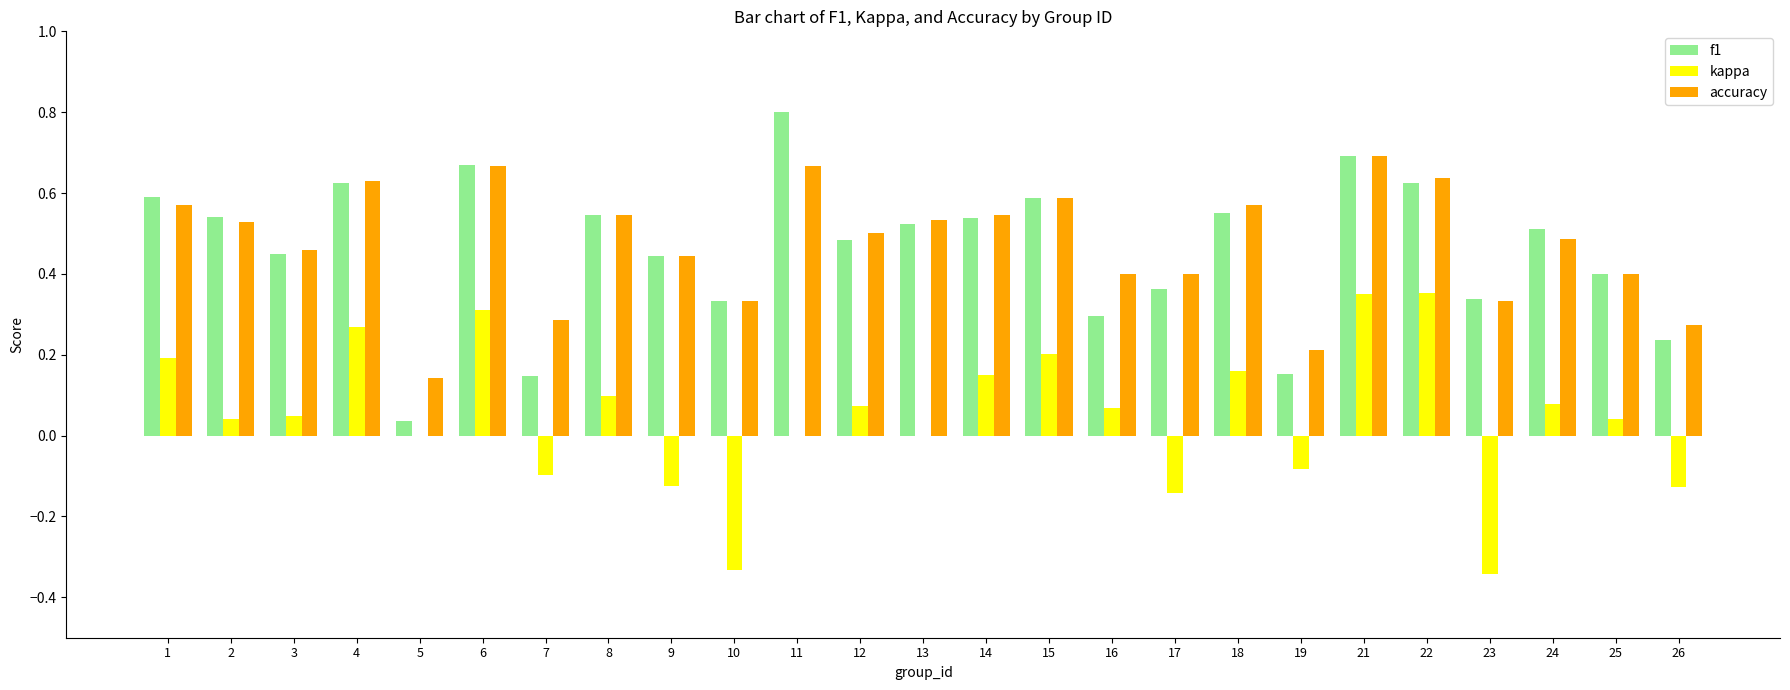

How many categories are shown in the chart?

25